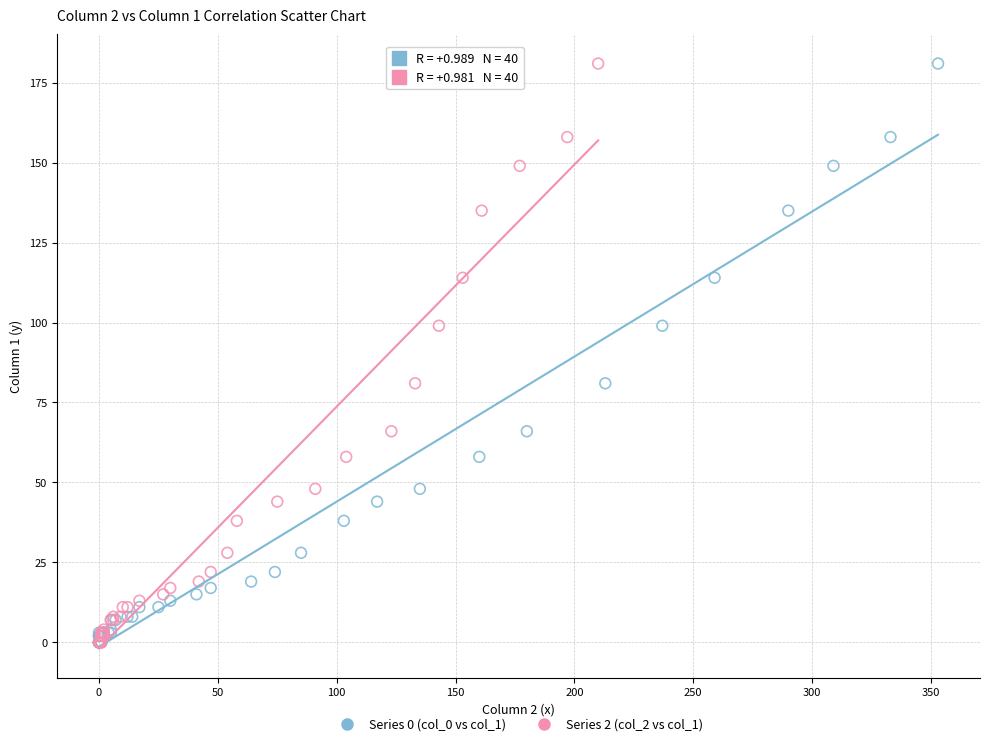

What are all the series names shown in the legend?

Series 0 (col_0 vs col_1), Series 2 (col_2 vs col_1)